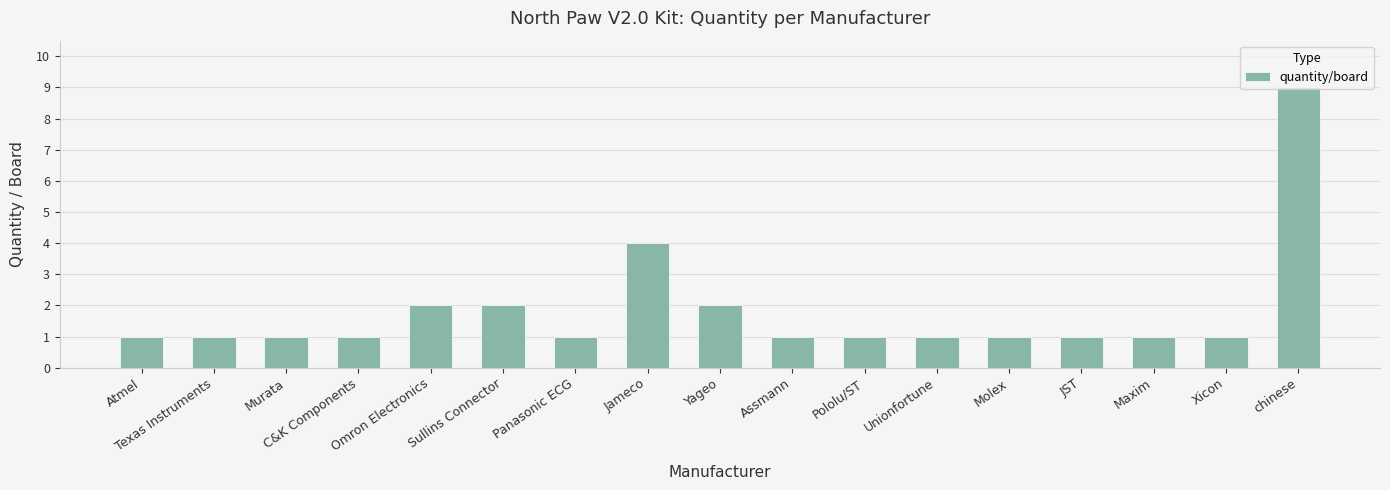

Between Unionfortune and chinese, which is larger?

chinese